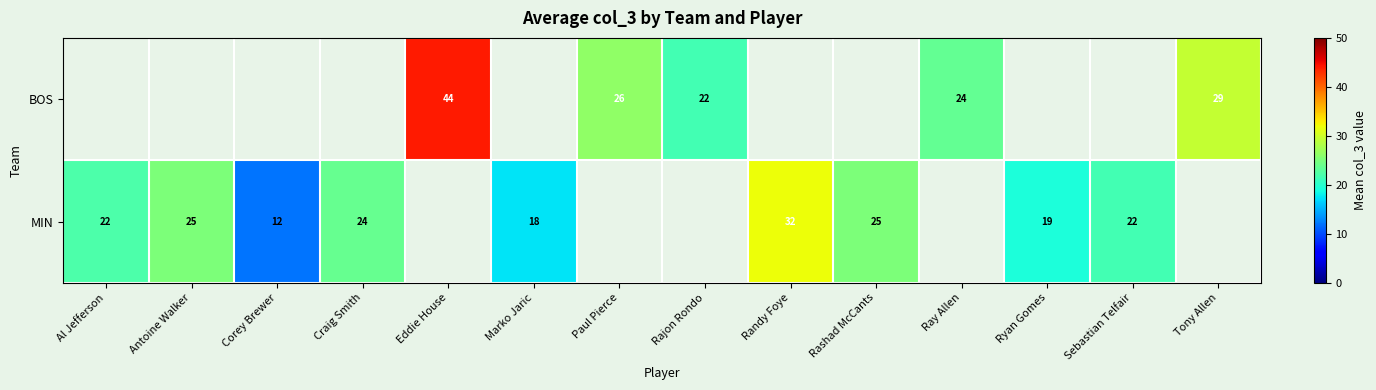

Which label corresponds to the largest value in the chart?

Eddie House